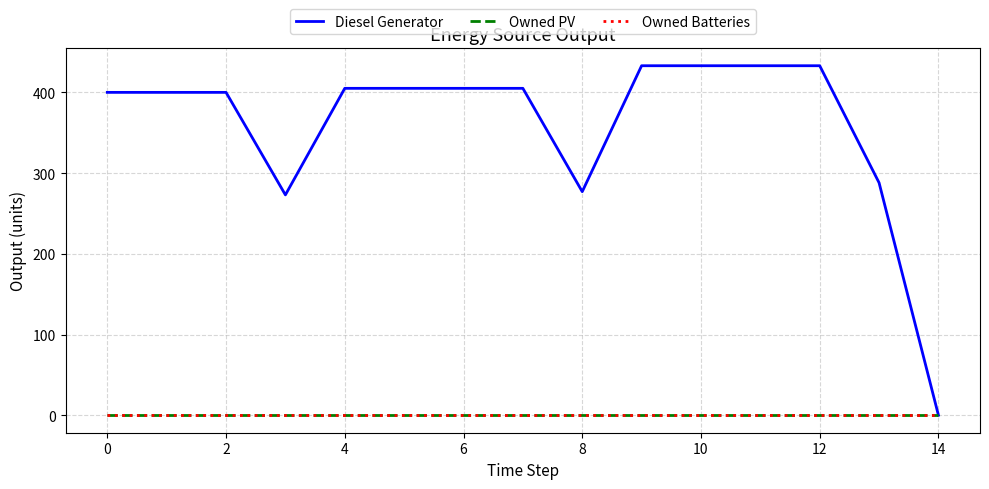

How many lines are shown in the chart?

3